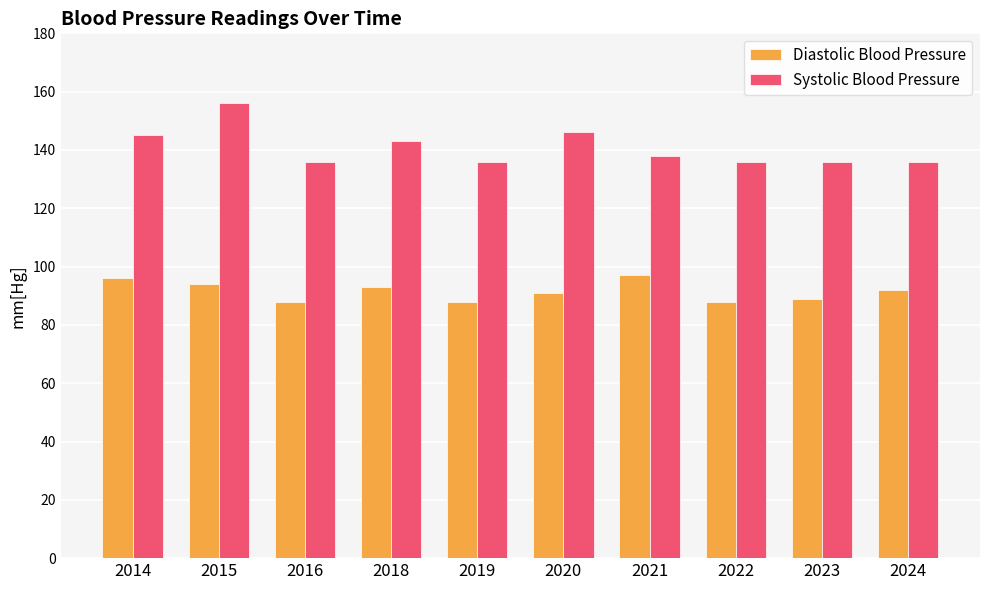

How many values in the Diastolic Blood Pressure series are below 92?

5